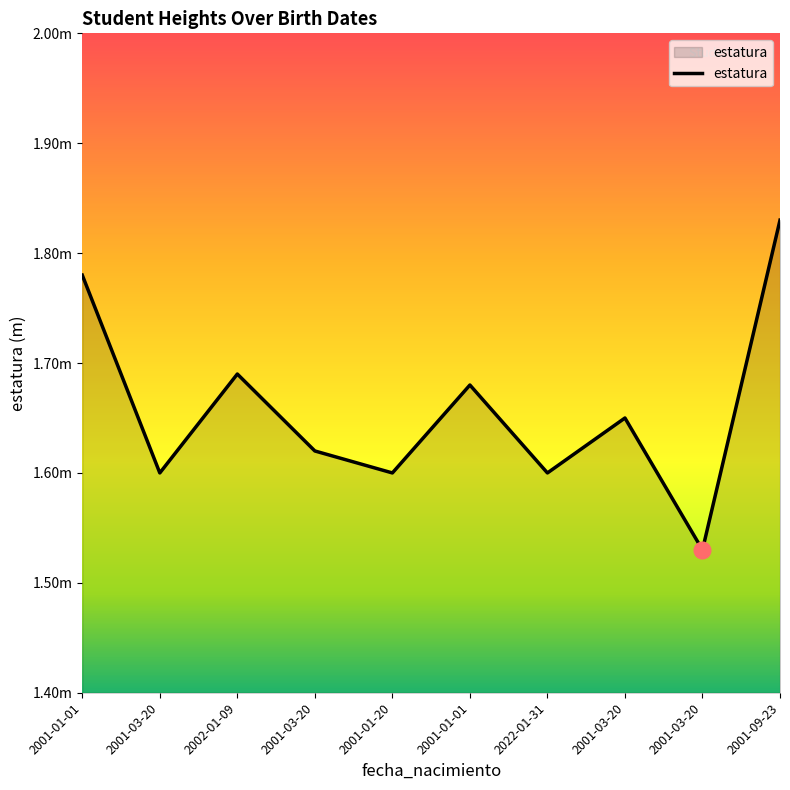

What is the ratio of the value at 2001-01-20 to the value at 2002-01-09?

0.9